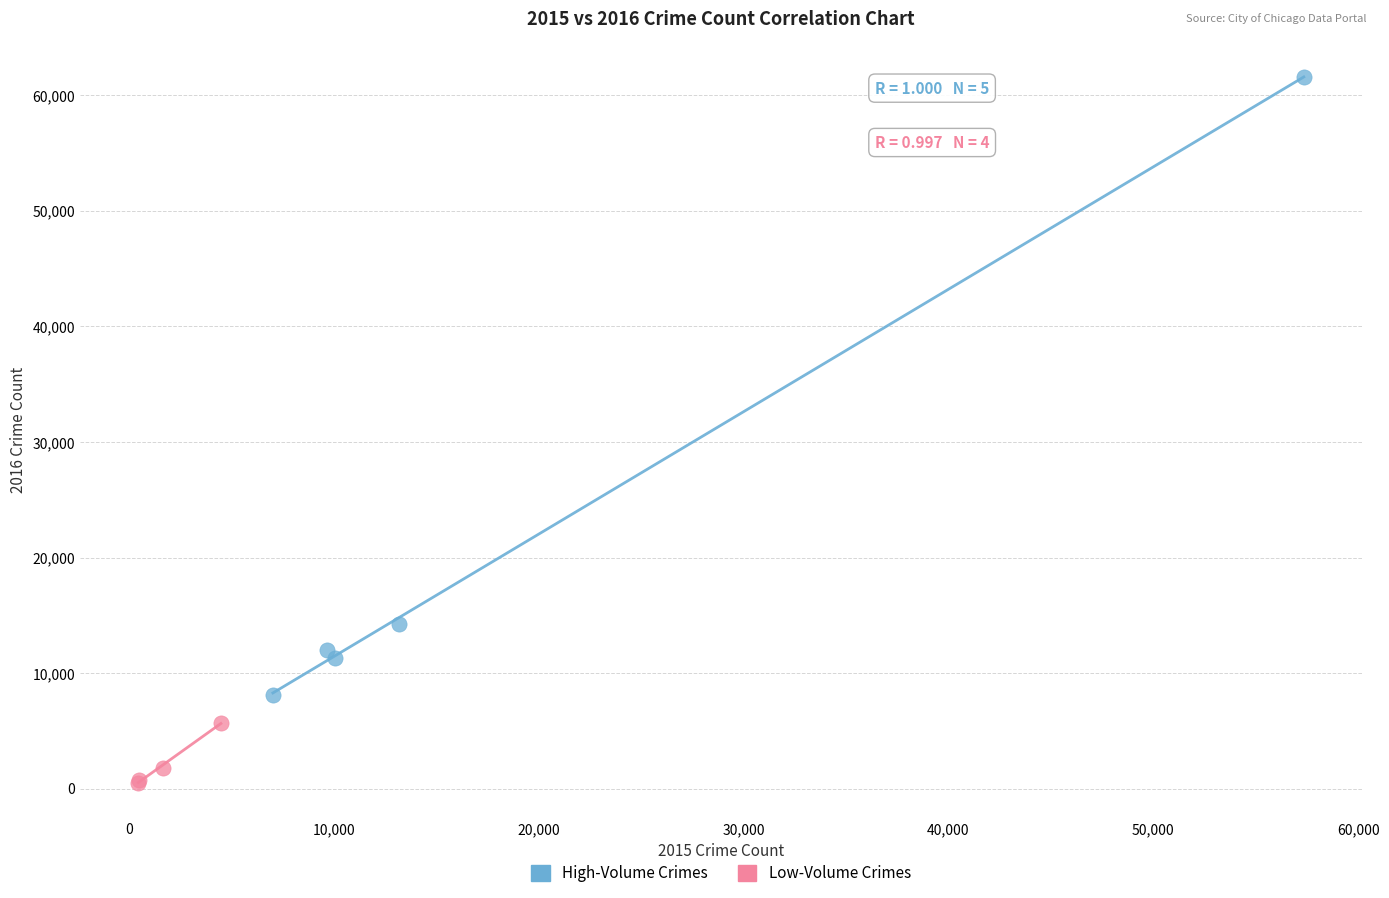

Which series reaches the minimum Y coordinate?

Low-Volume Crimes